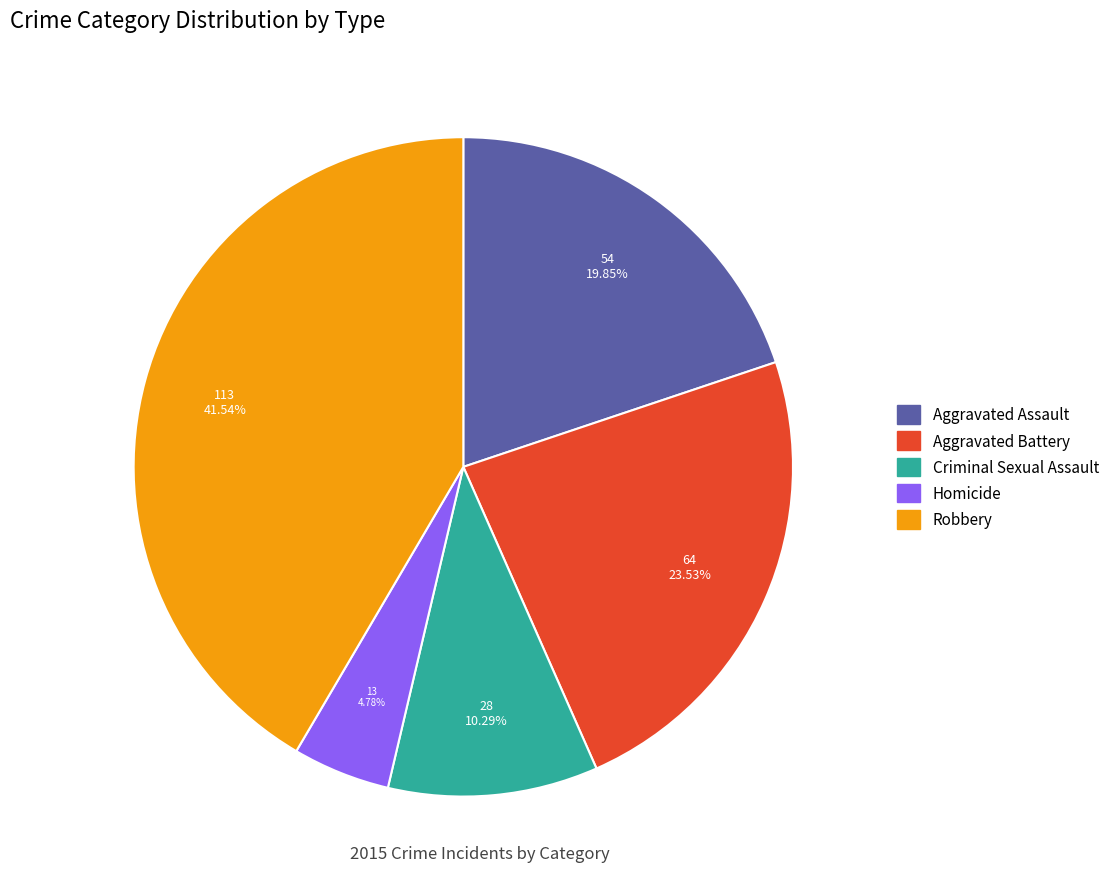

What percentage is NOT represented by Homicide?

95.2%